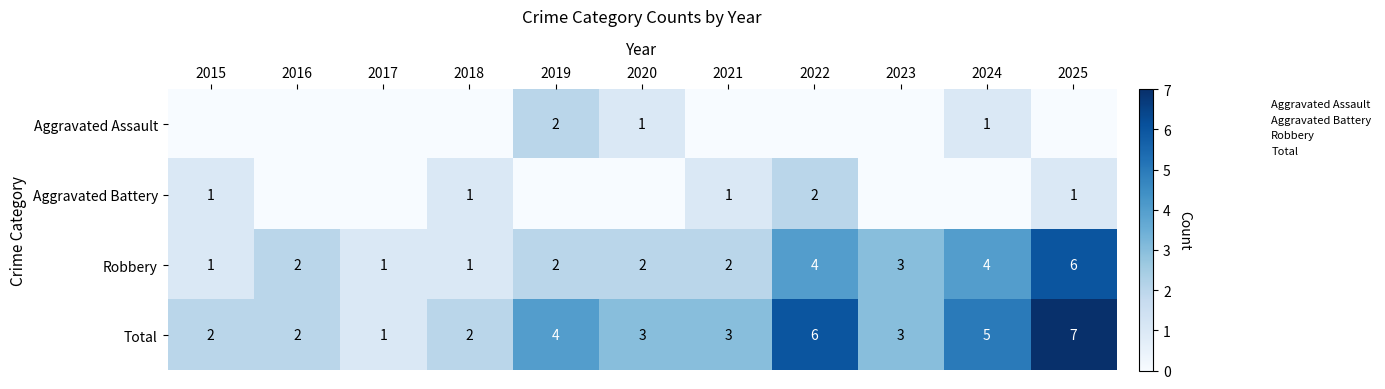

Rank the categories by Robbery value from lowest to highest.

2015, 2017, 2018, 2016, 2019, 2020, 2021, 2023, 2022, 2024, 2025